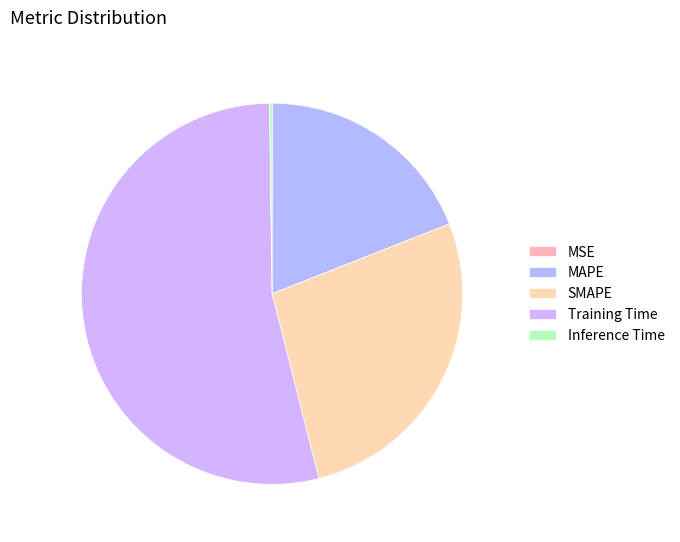

What percentage do SMAPE and MSE together represent?

27.0%